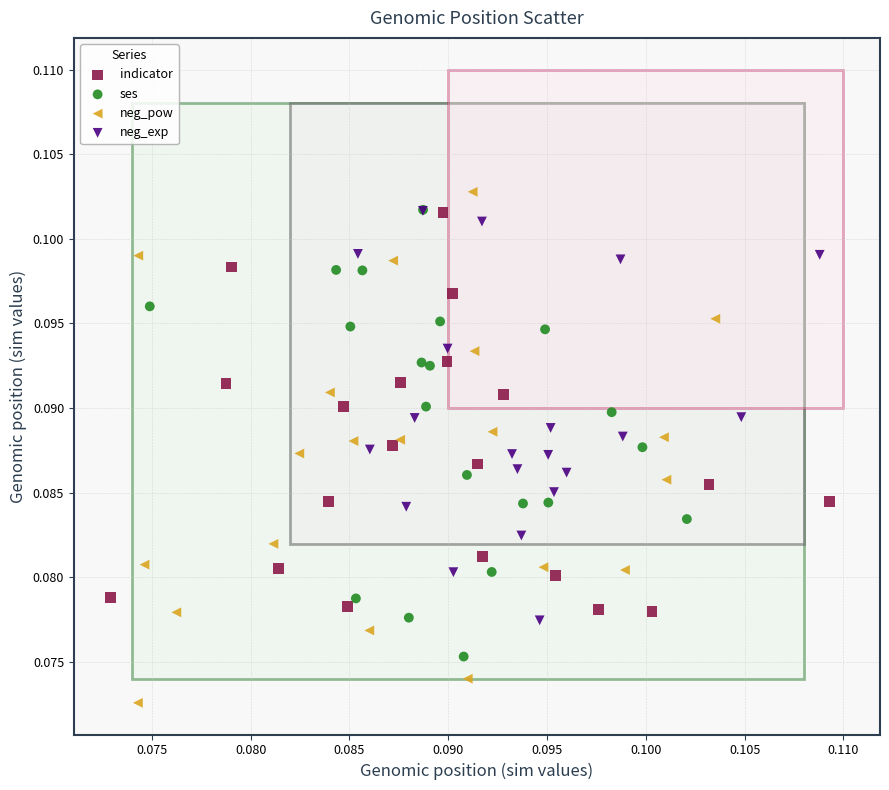

Which series reaches the minimum Y coordinate?

neg_pow